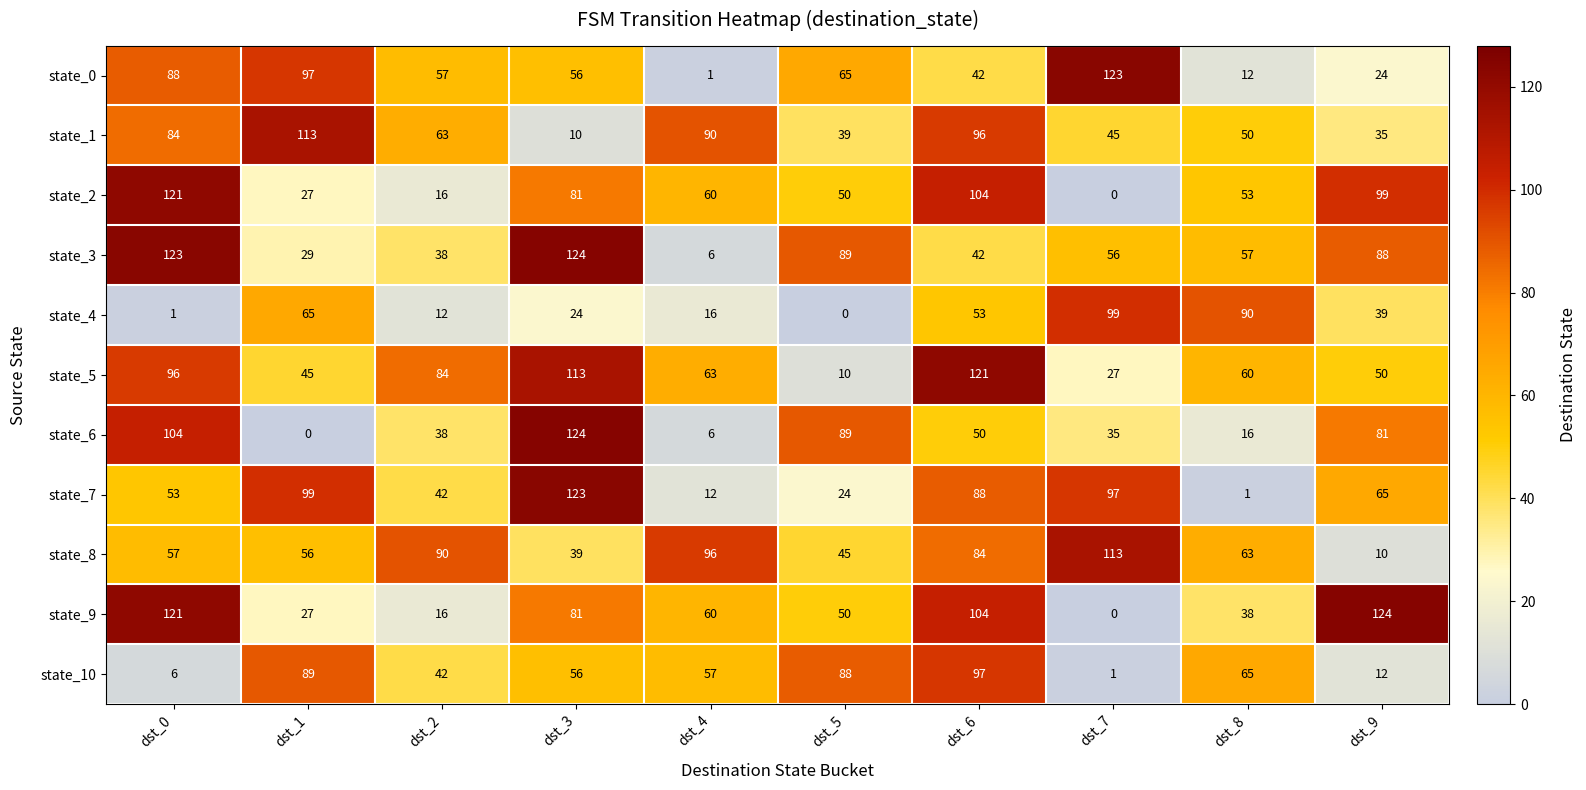

At which label is state_9 closest to 62?

dst_4